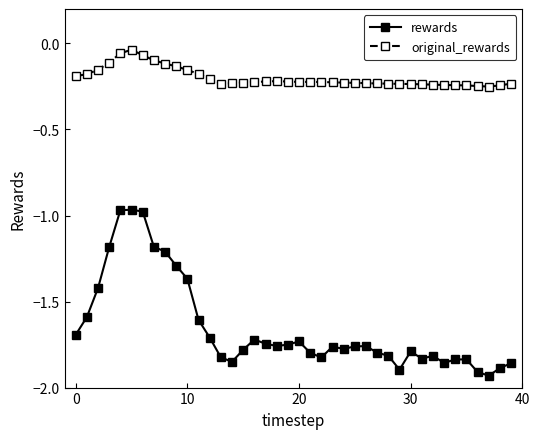

How many lines are shown in the chart?

2